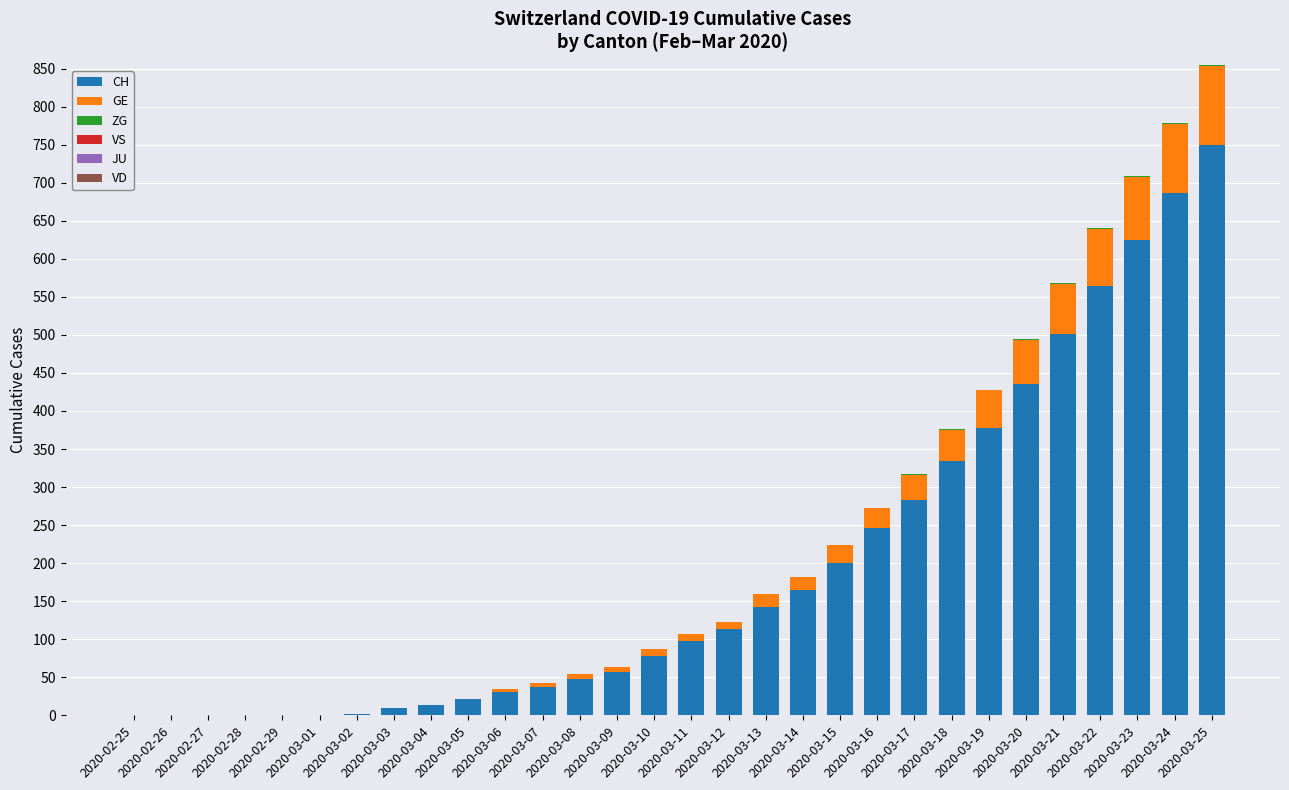

What is the highest value of the CH series?

750